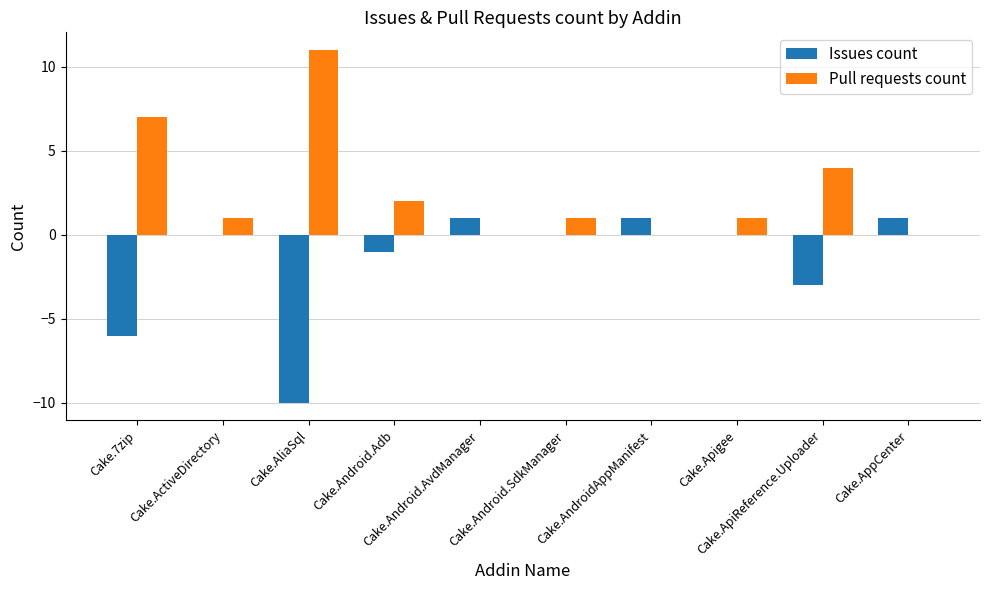

What is the highest value of the Pull requests count series?

11